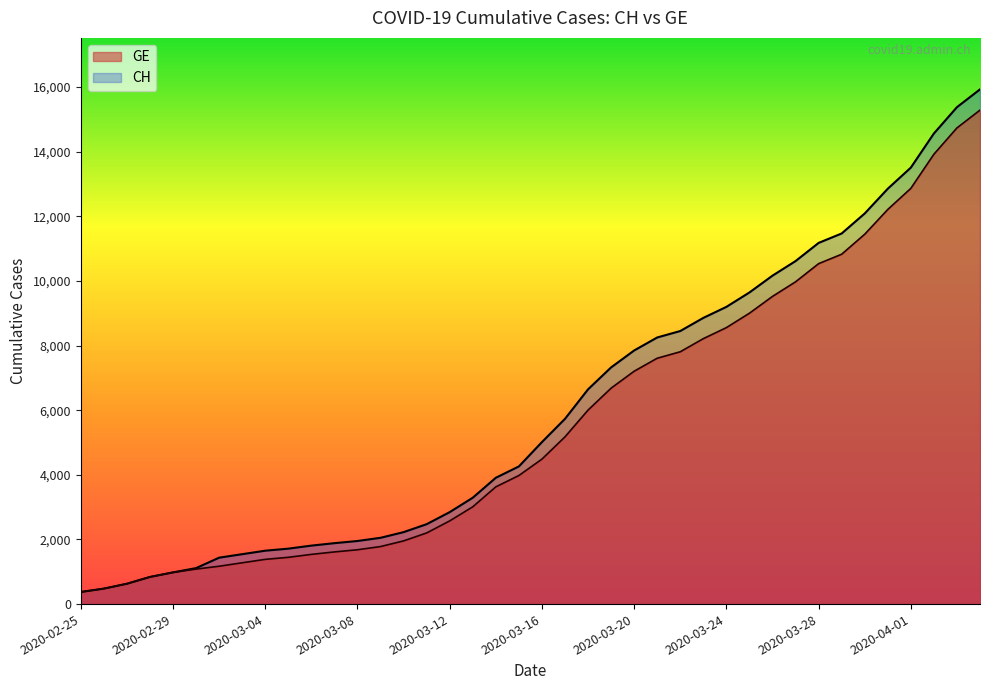

What is the value of the GE point at the 26th from the left?

7607